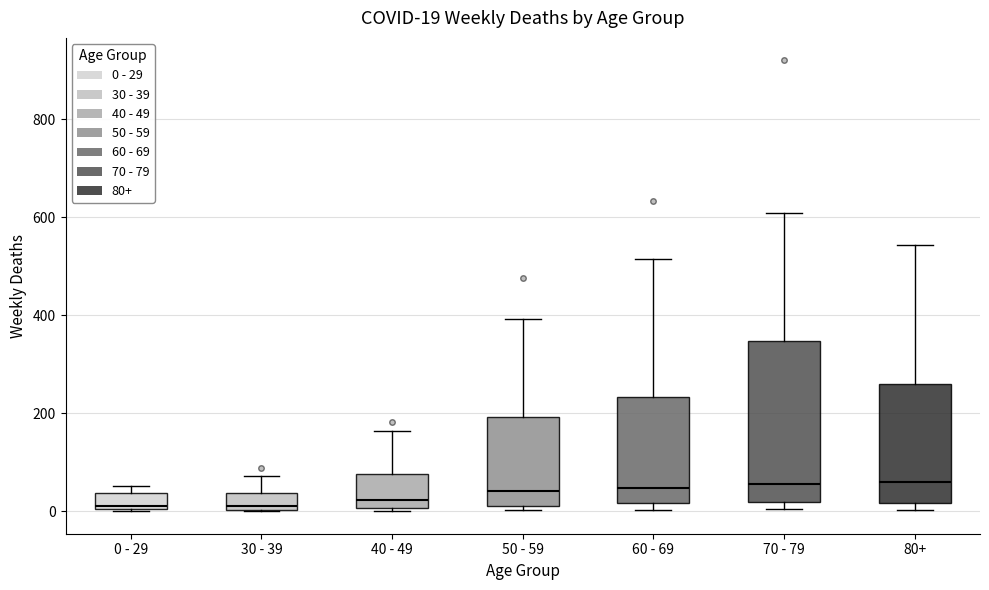

Comparing the boxes themselves (not the whiskers), which one is the tallest?

70 - 79